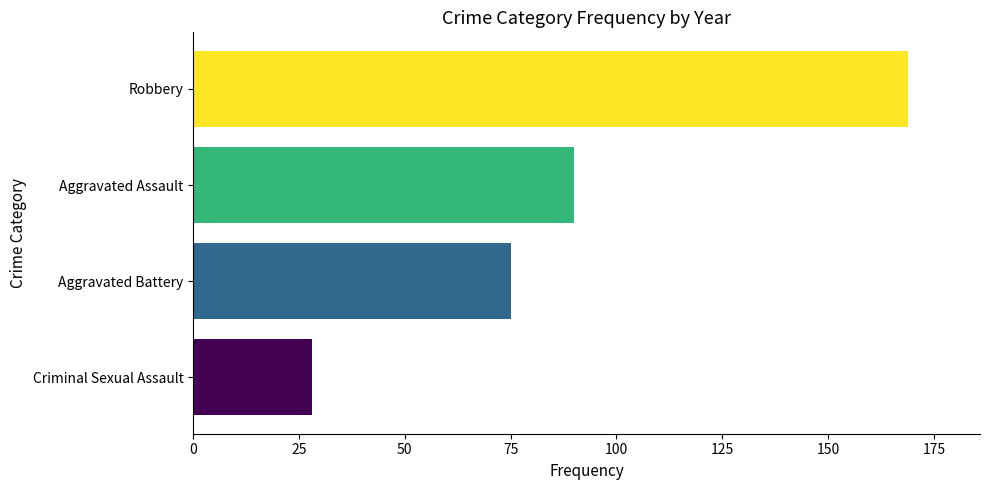

Are the bars grouped side by side (vs. stacked)?

No